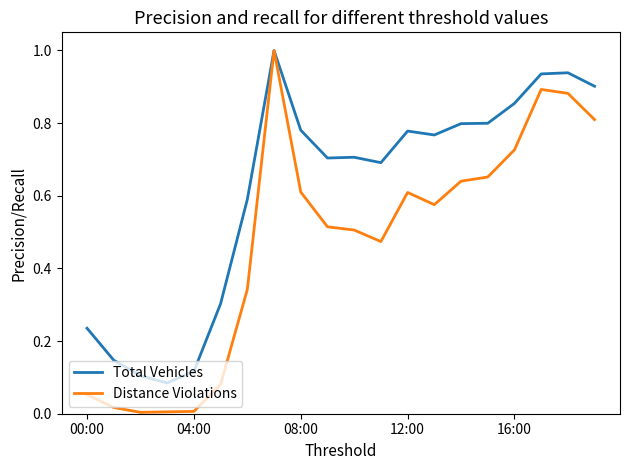

What is the greatest value displayed?

1.0